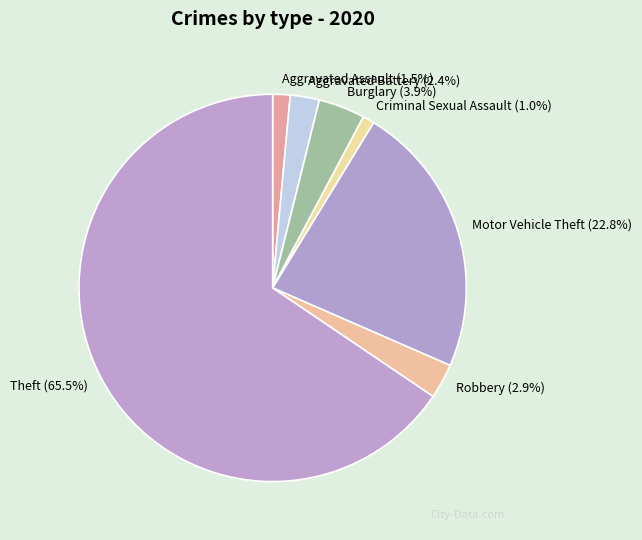

What is the total percentage of Criminal Sexual Assault and Robbery?

3.9%